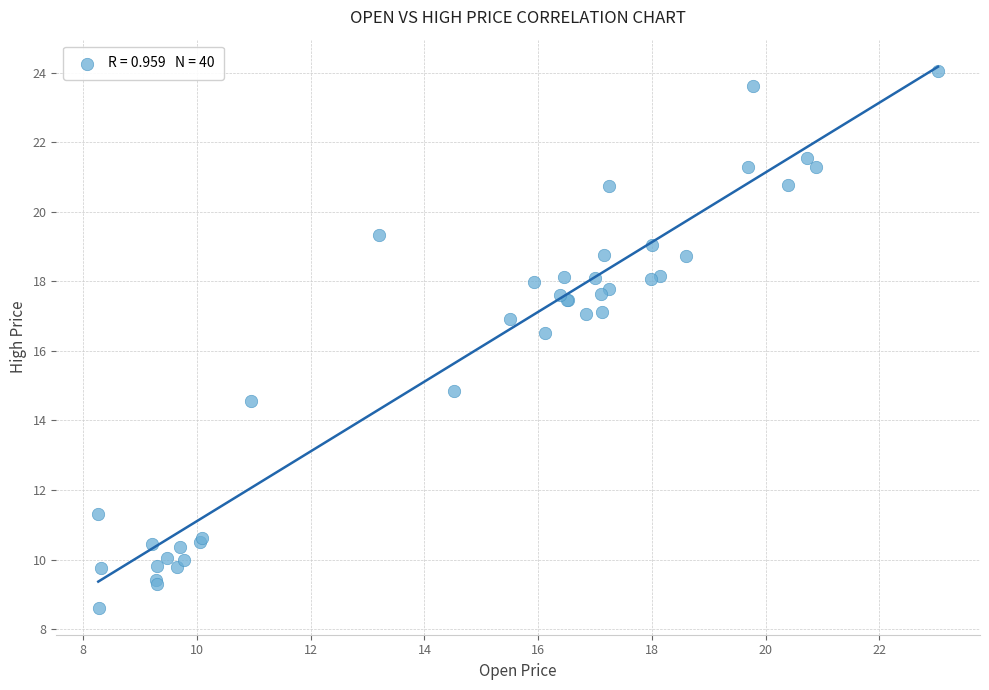

What Y value in the scatter plot is closest to 16?

16.5